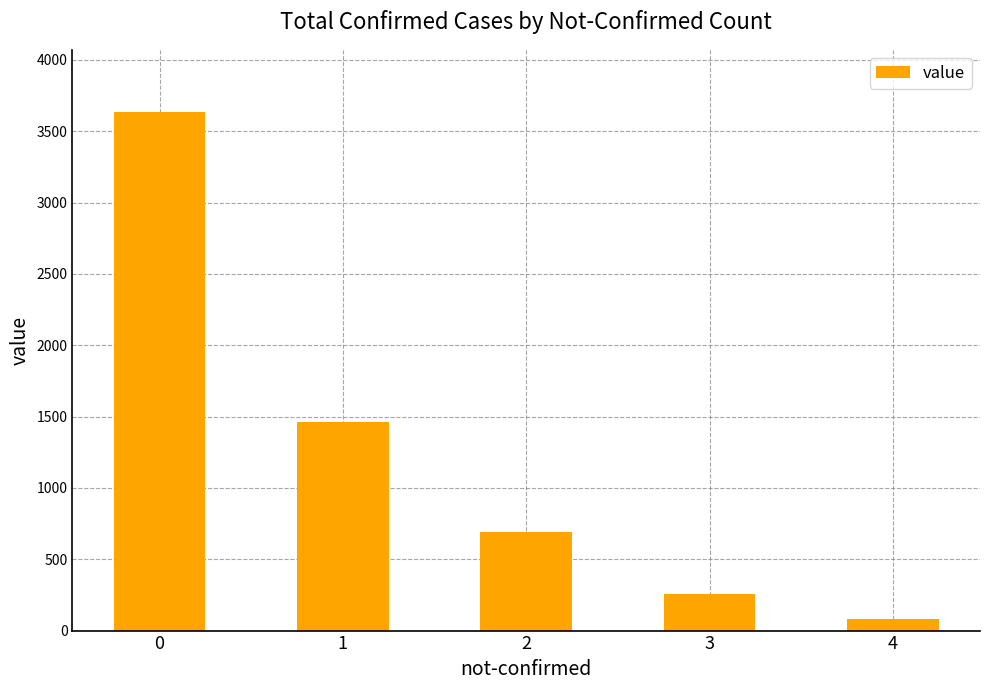

Is it true that the value at 0 is 3635?

True